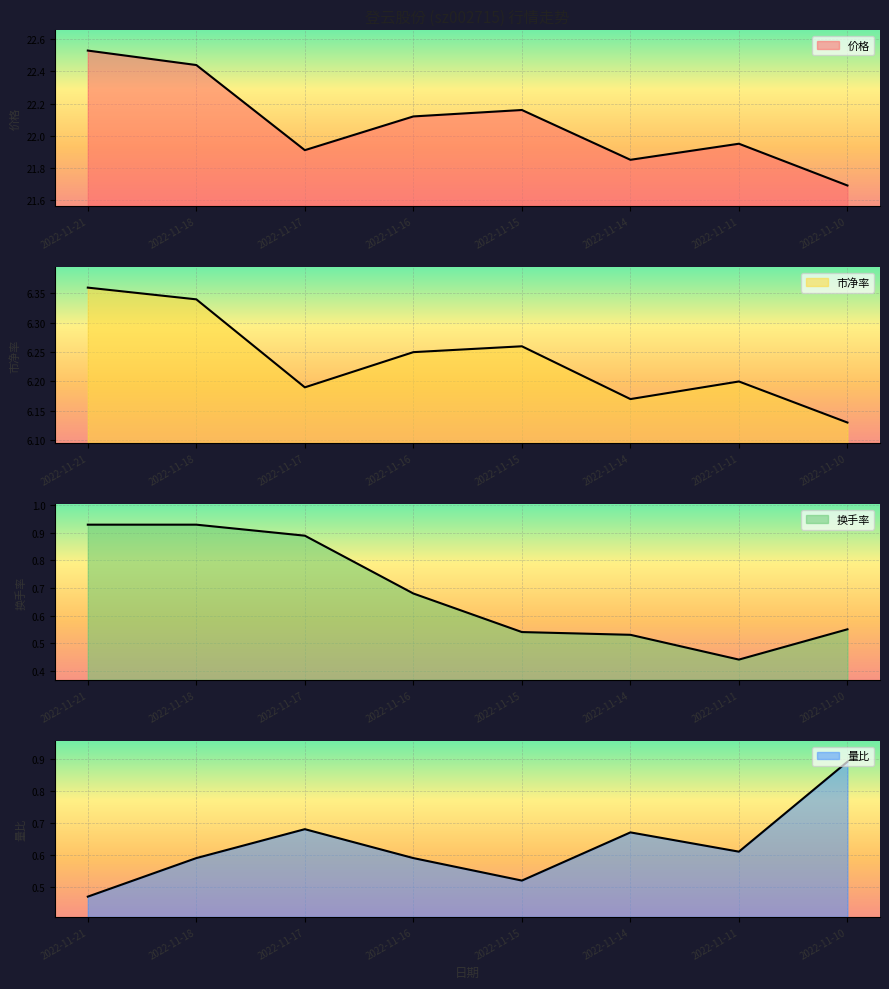

Count the number of data series in this chart.

4